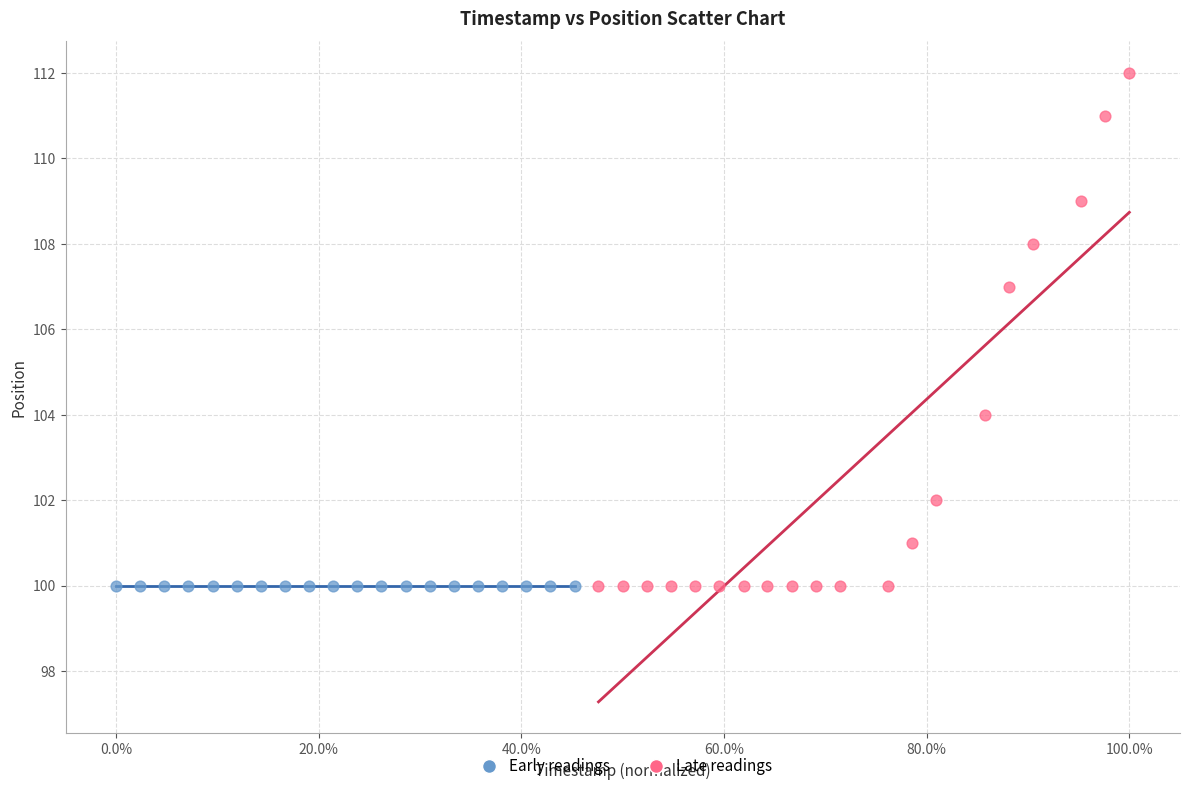

Which series reaches the maximum Y coordinate?

Late readings